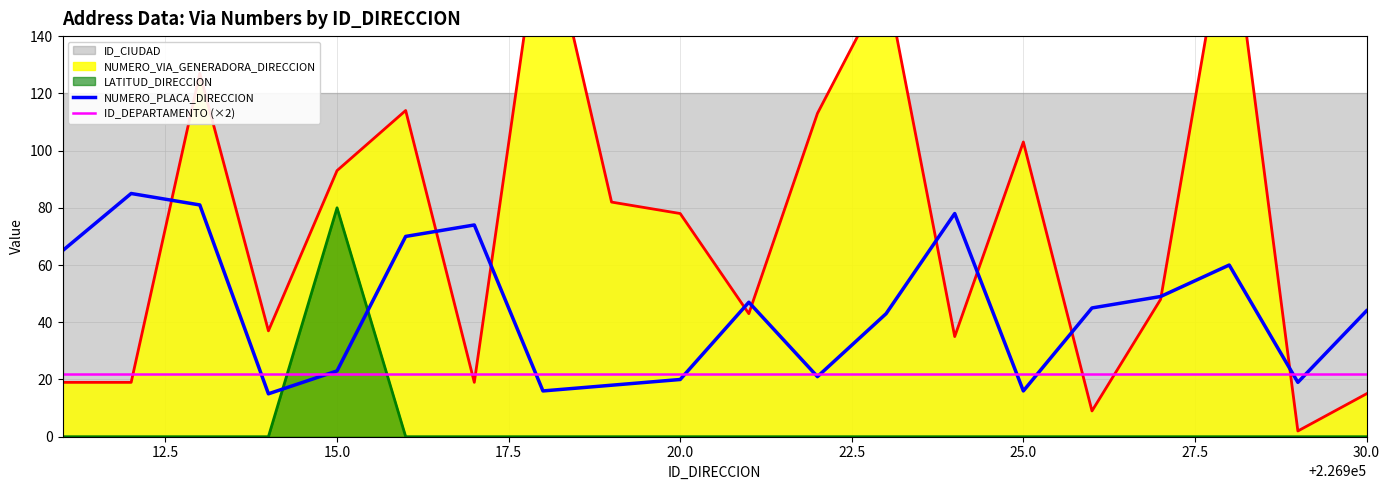

What is the difference between the second highest and second lowest values in the NUMERO_PLACA_DIRECCION series?

65